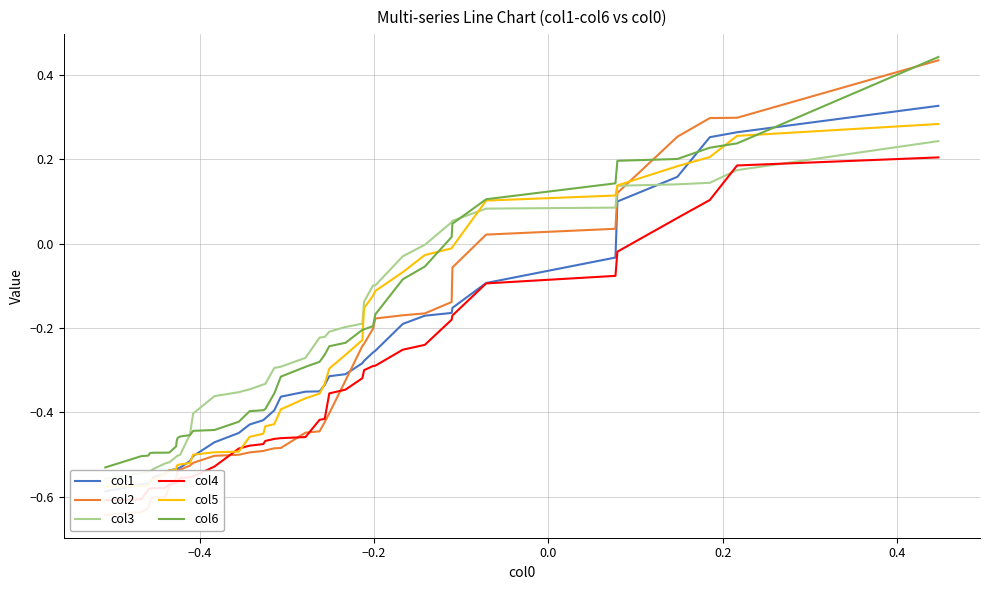

Is the value of col2 at −0.4 greater than the value of col5 at −0.6?

Yes